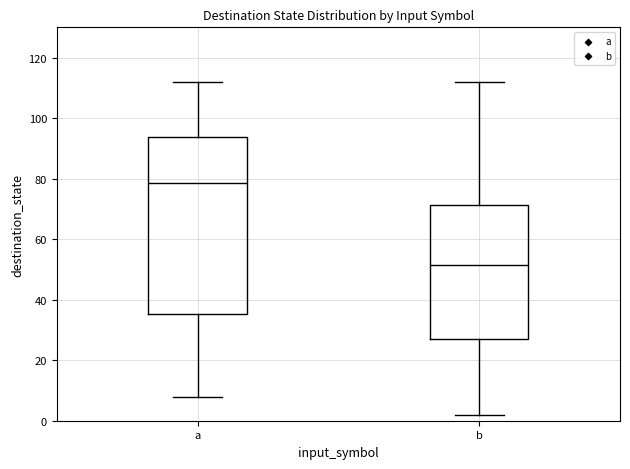

Where does the upper whisker of the box for a end on the y-axis? The values are not printed on the chart, so give them approximately, as read against the axis.

112